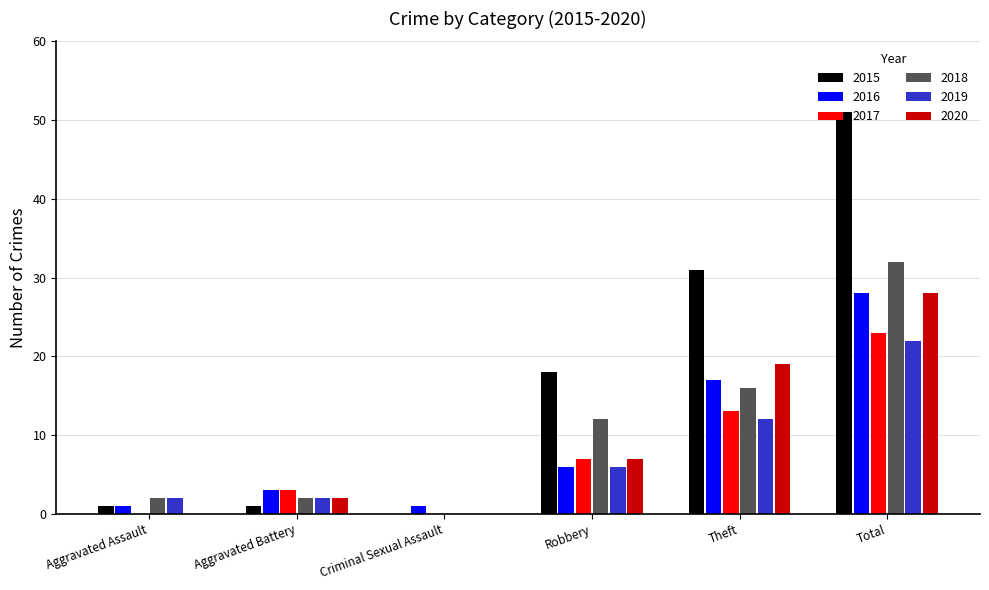

Which label corresponds to the largest value in the chart?

Total